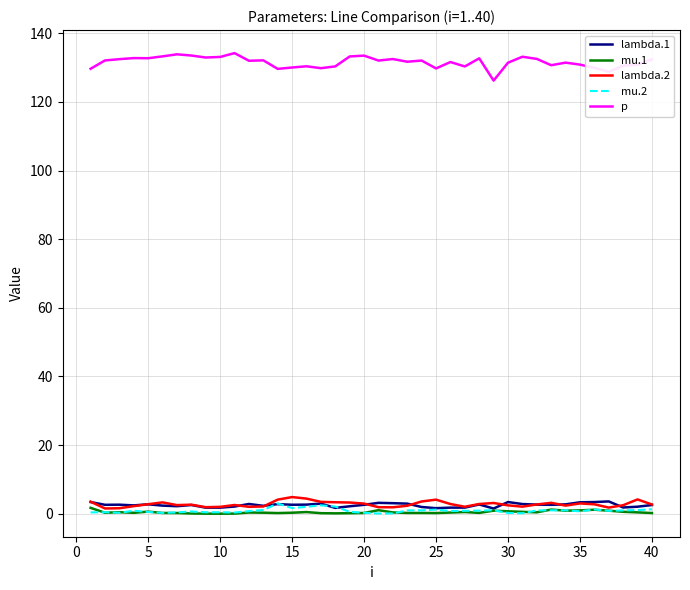

What is the maximum value shown in the chart?

134.2